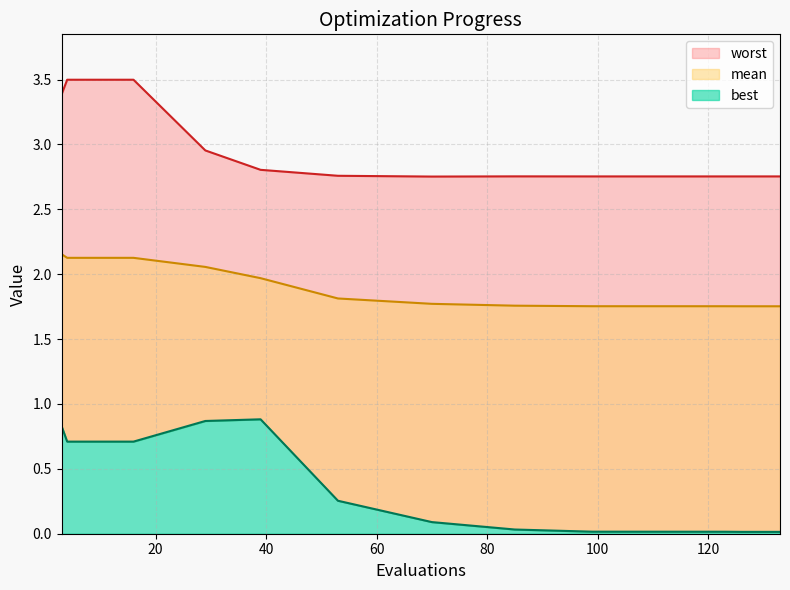

What is the difference between the highest and lowest values at 4?

2.8